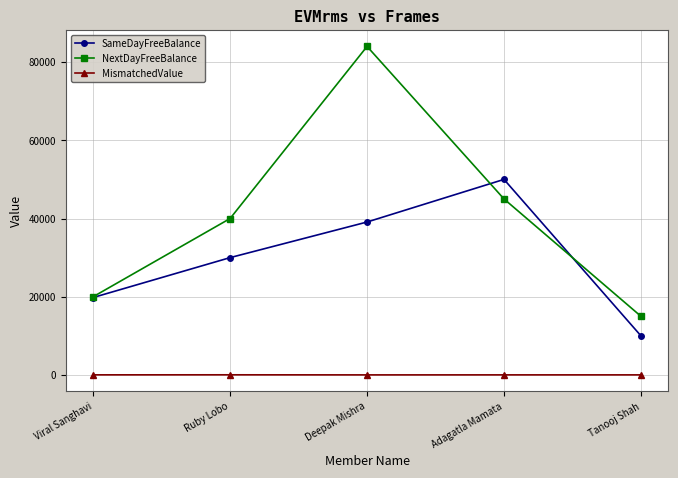

How many data points in SameDayFreeBalance are less than 30000?

2